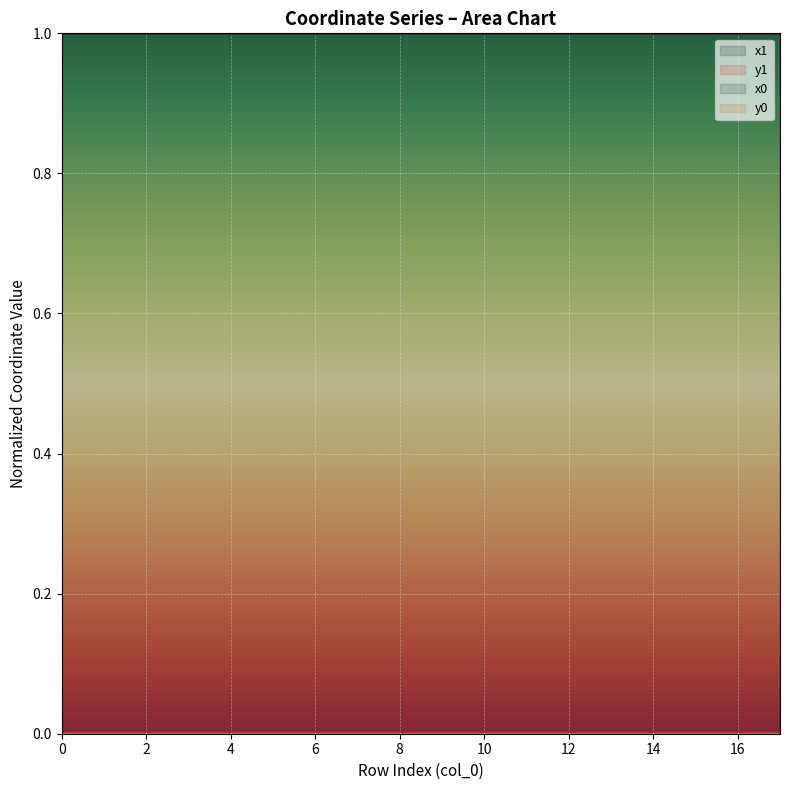

How many lines are shown in the chart?

4